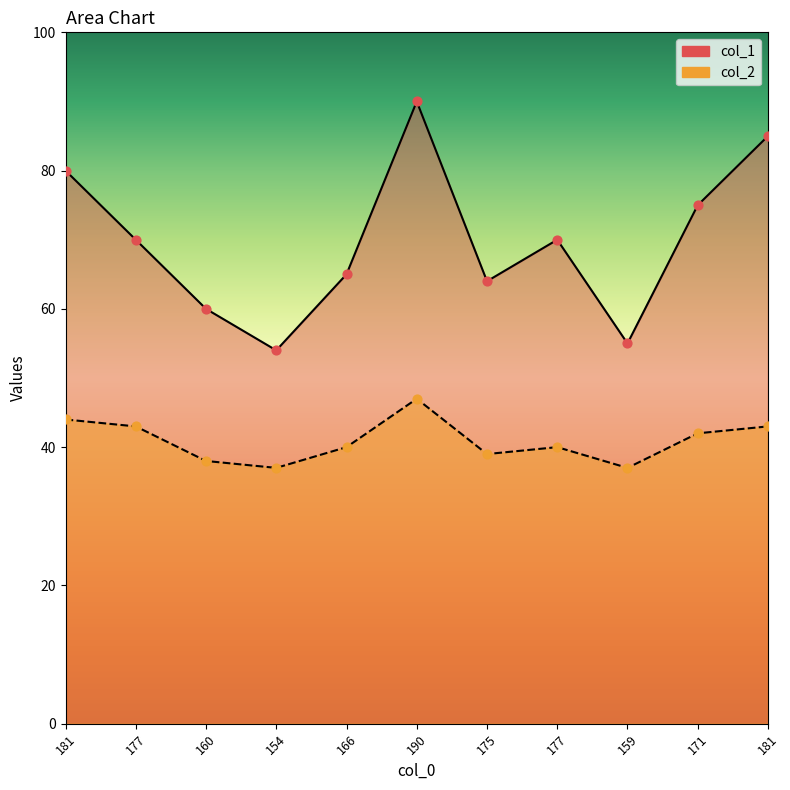

Which series has the largest Y range (max minus min)?

col_1